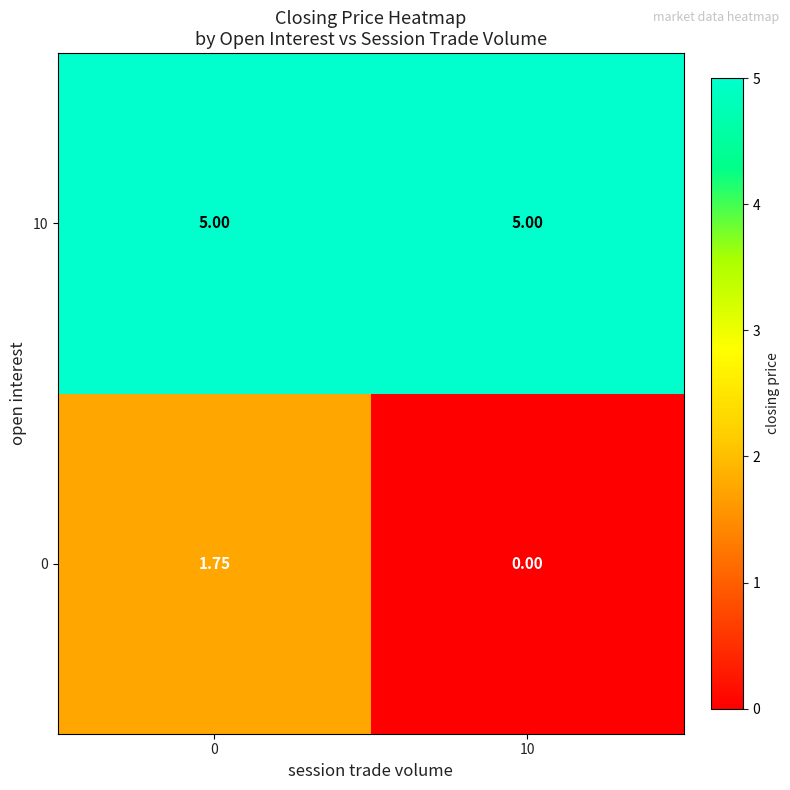

Which series has the widest spread of values?

0